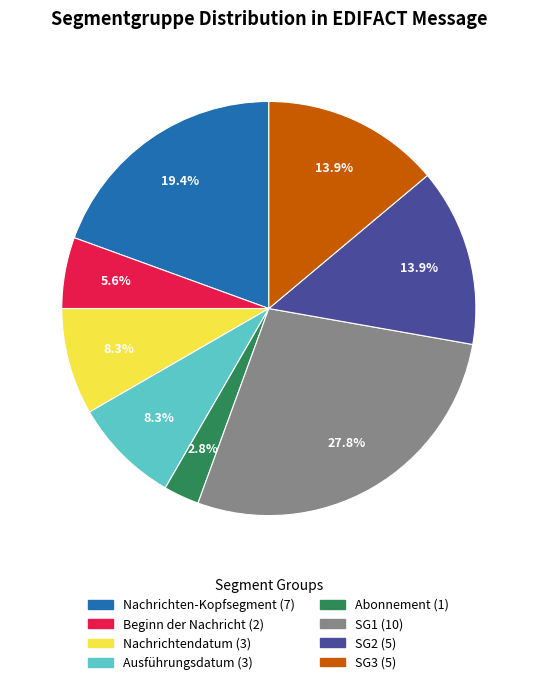

The SG2 slice represents 2% of the pie. True or false?

False